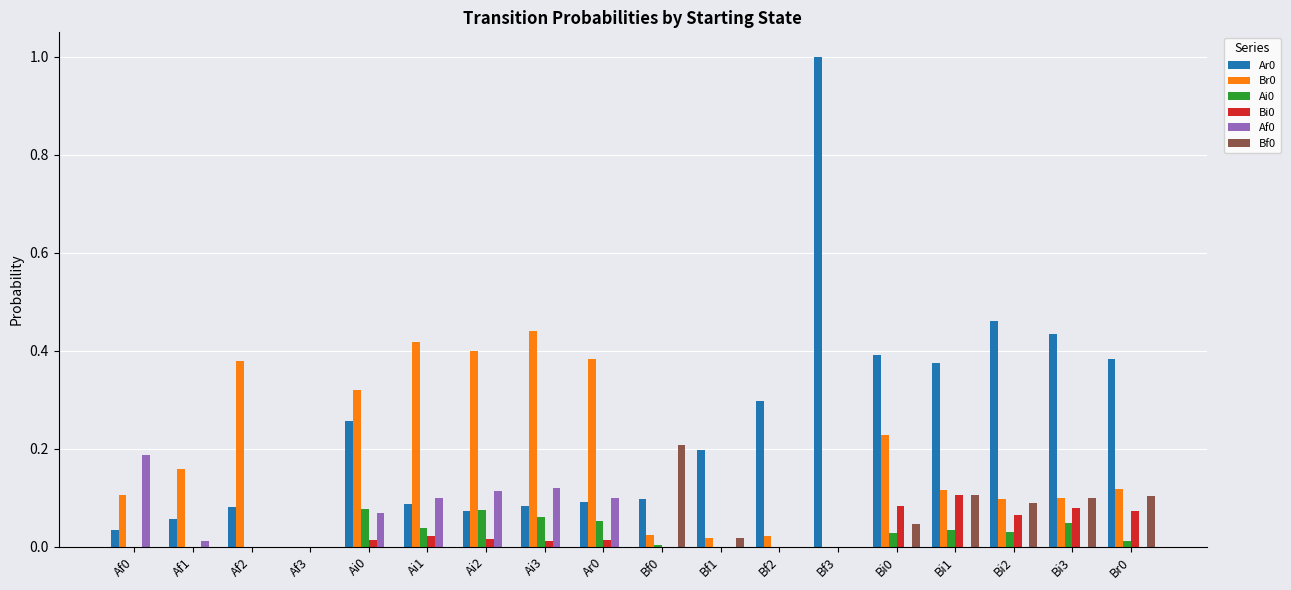

How many groups of bars are there?

18